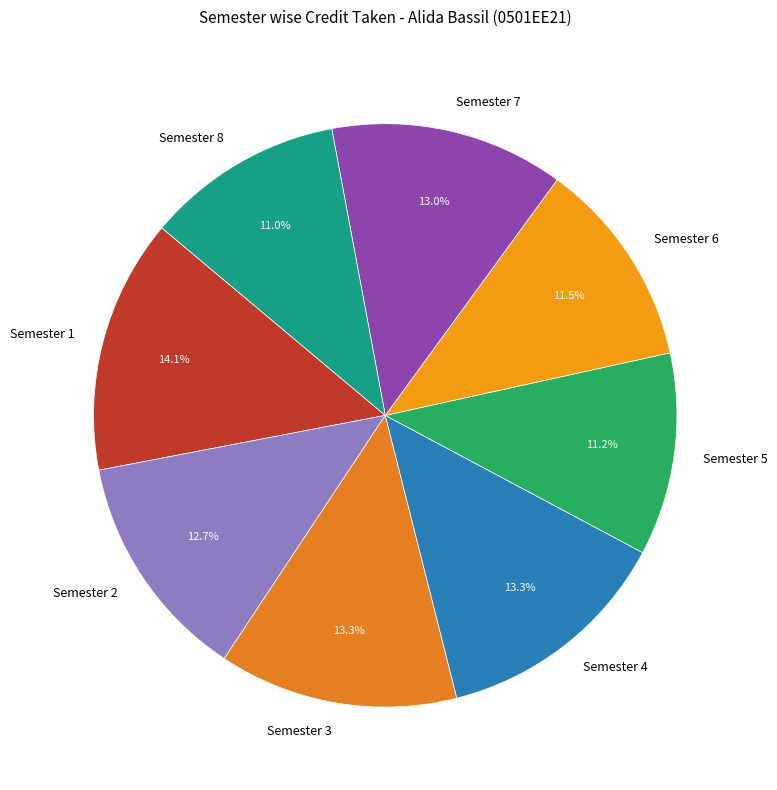

Approximately how many times larger is the value at Semester 5 compared to Semester 7?

0.9